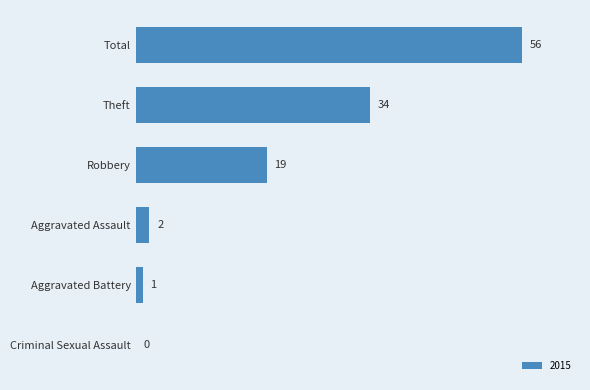

Reading bottom to top, transcribe all the data shown in this chart.

Criminal Sexual Assault=0	Aggravated Battery=1	Aggravated Assault=2	Robbery=19	Theft=34	Total=56